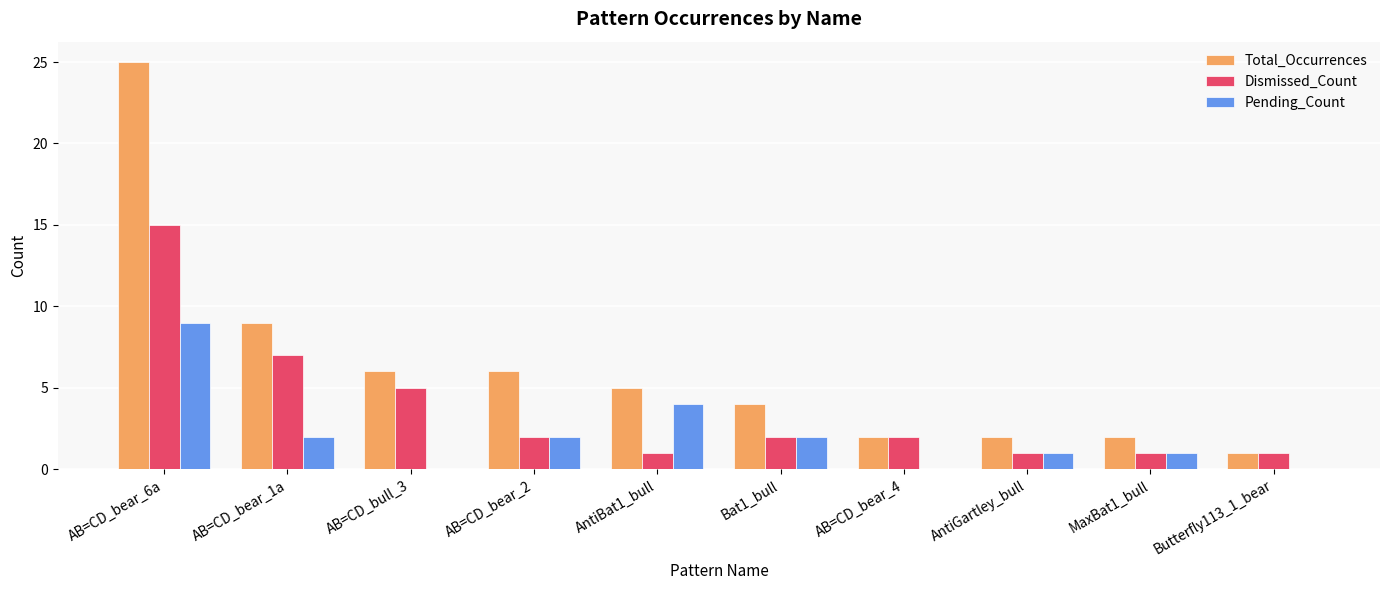

Which series has the largest total across all categories?

Total_Occurrences